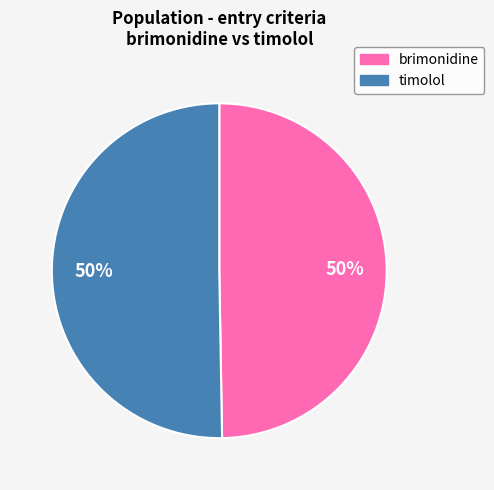

The brimonidine slice represents 50% of the pie. True or false?

True